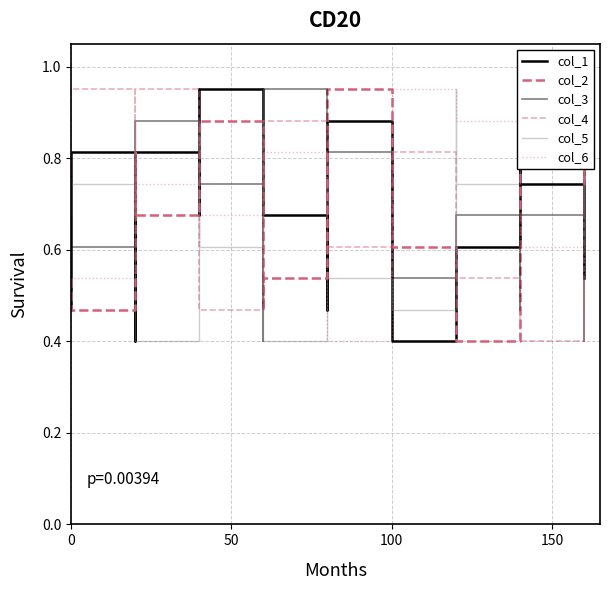

Rank the series by their maximum value, from highest to lowest.

col_1, col_2, col_3, col_4, col_5, col_6